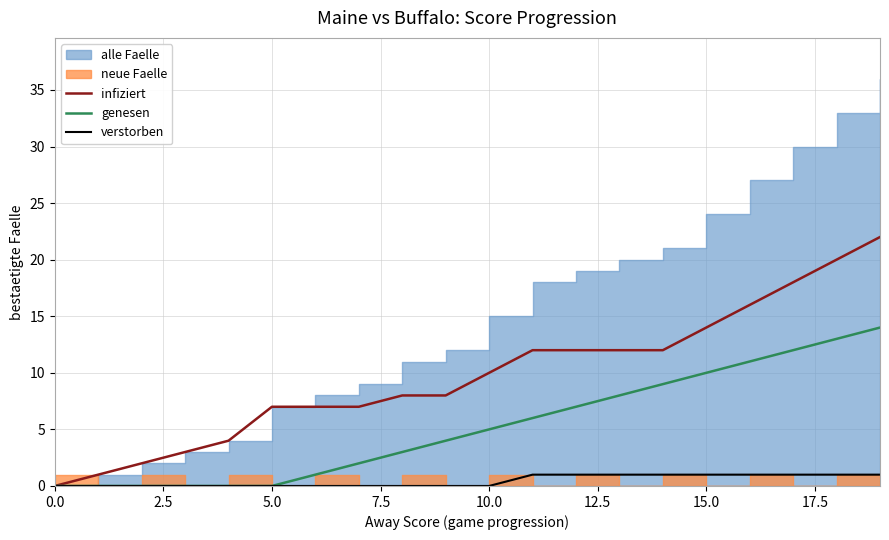

Between 2.5 and 7.5, which is larger?

7.5